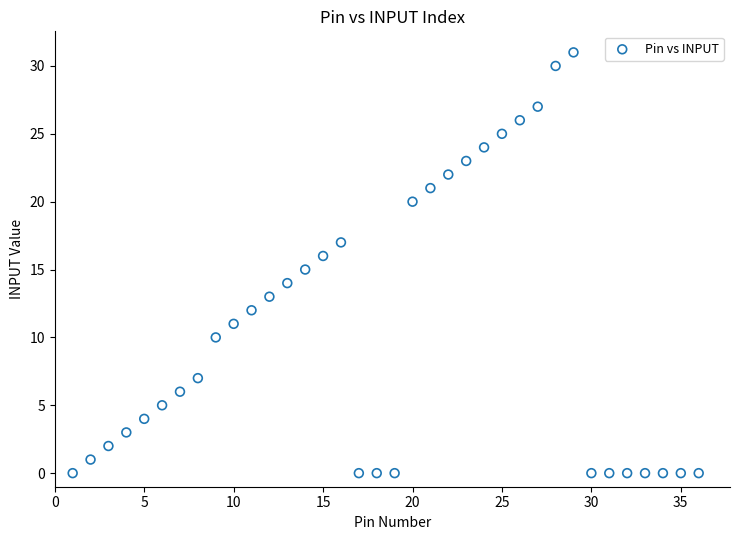

What is the range of X values (max minus min)?

35